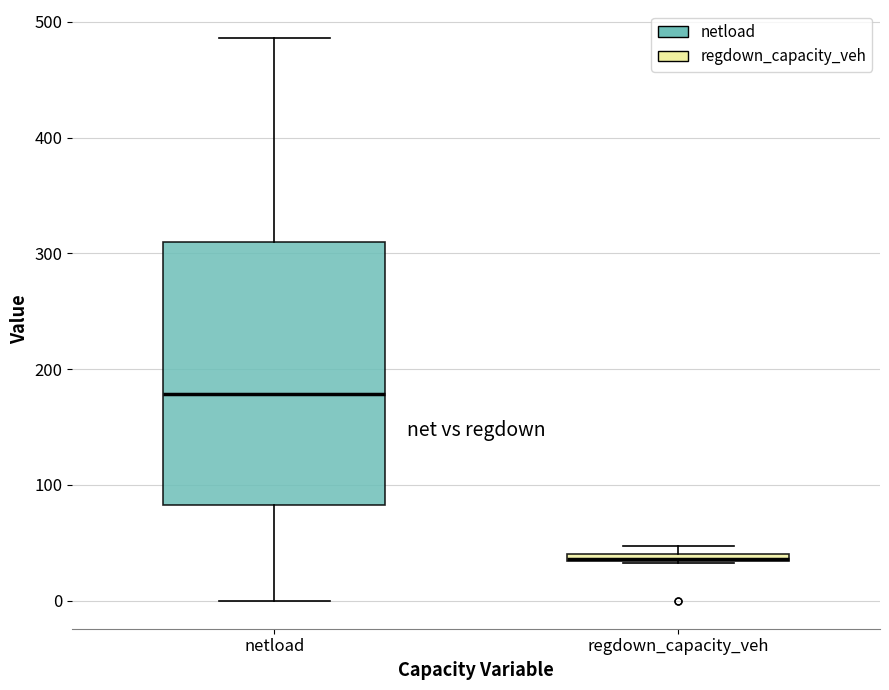

Which box is the tallest, from its lower edge to its upper edge?

netload